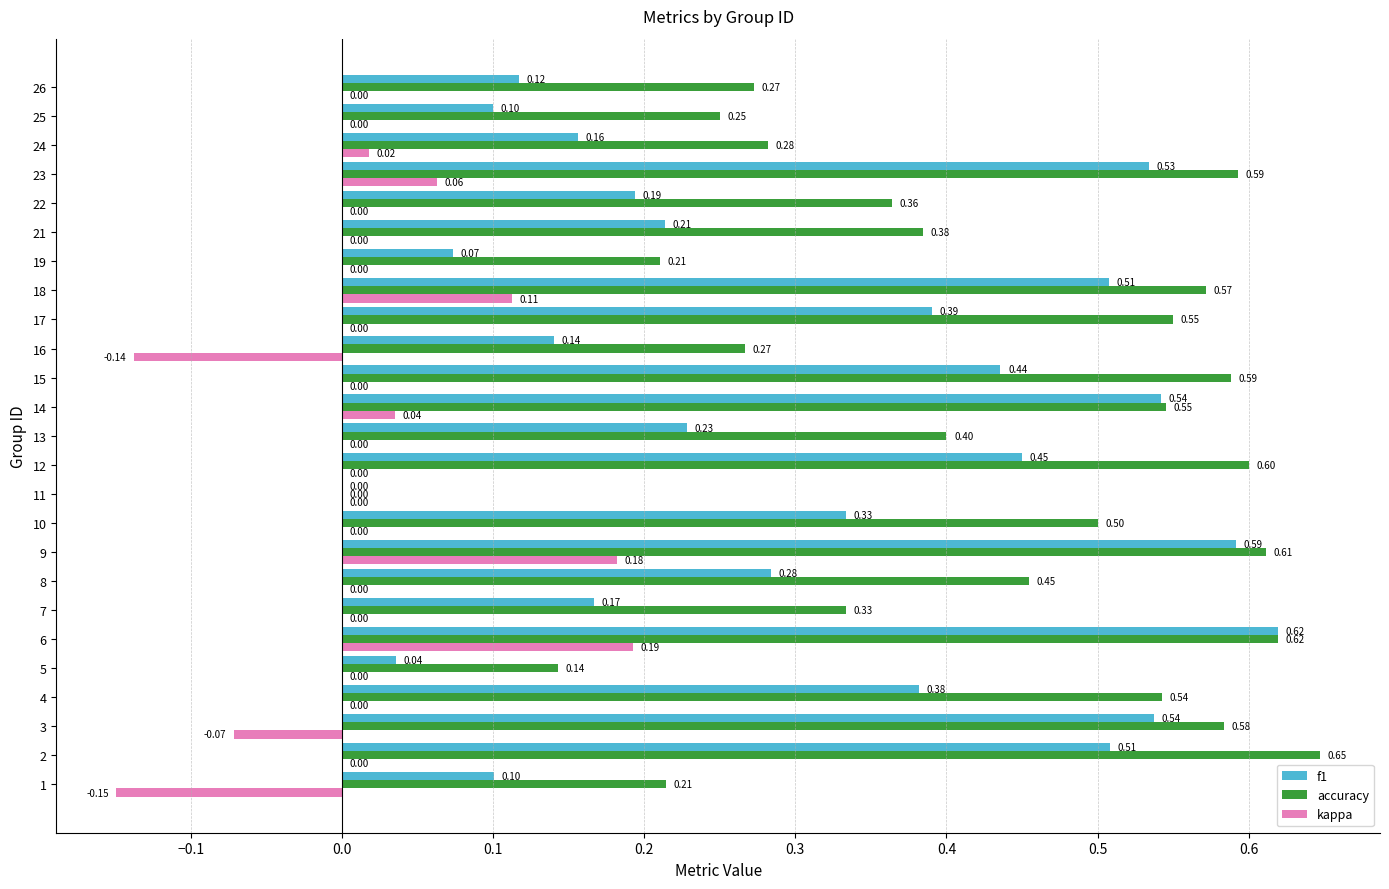

What are all the series names shown in the legend?

f1, accuracy, kappa